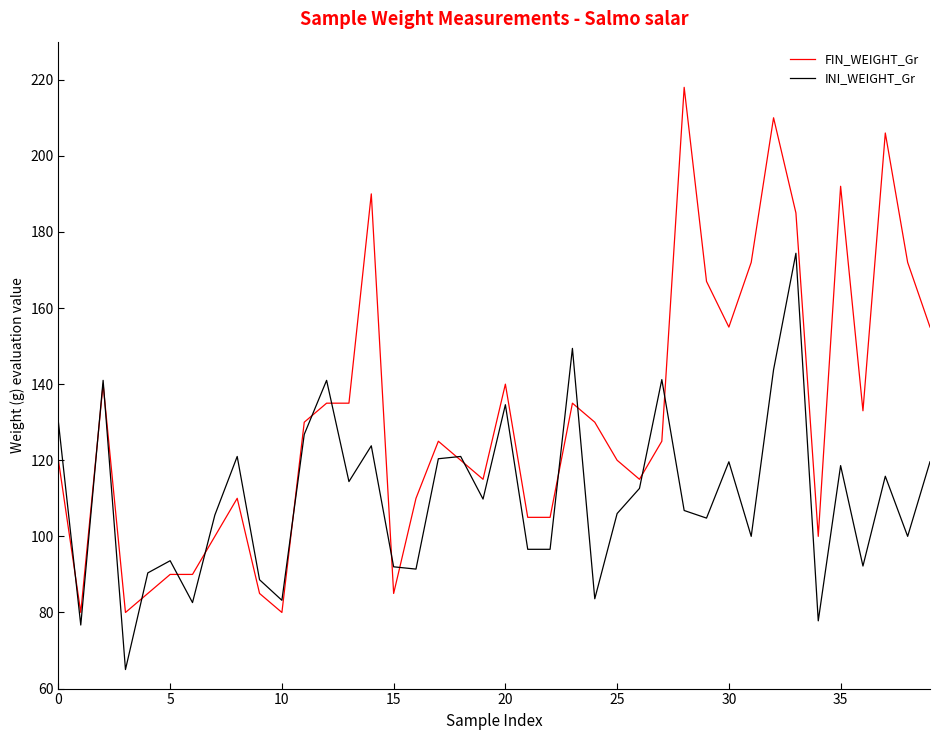

Which series has the widest spread of values?

FIN_WEIGHT_Gr